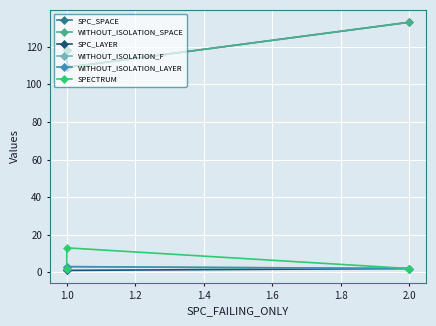

The value of WITHOUT_ISOLATION_LAYER at 2.0 is 1. True or false?

False